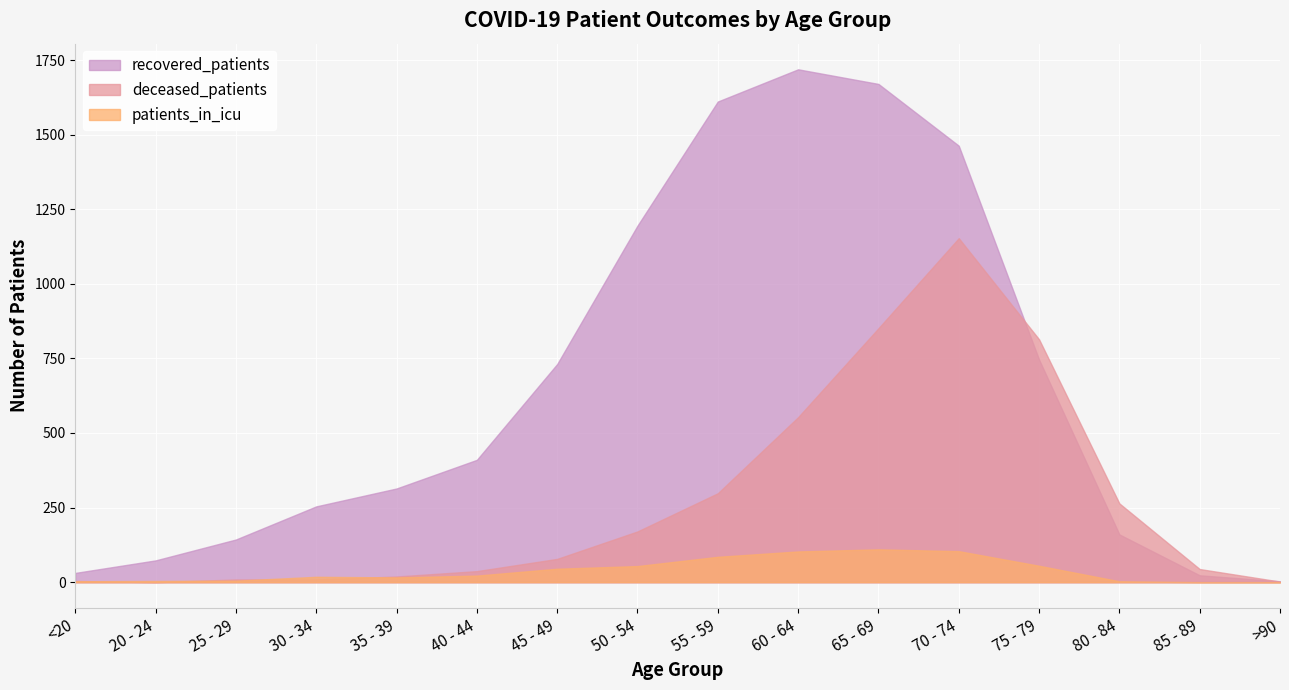

Which category has the highest value across all series?

60 - 64